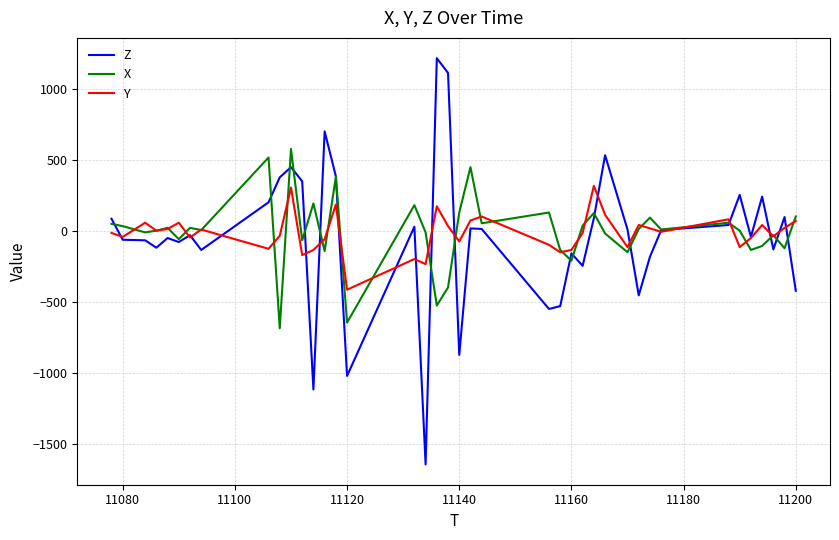

How many lines are shown in the chart?

3